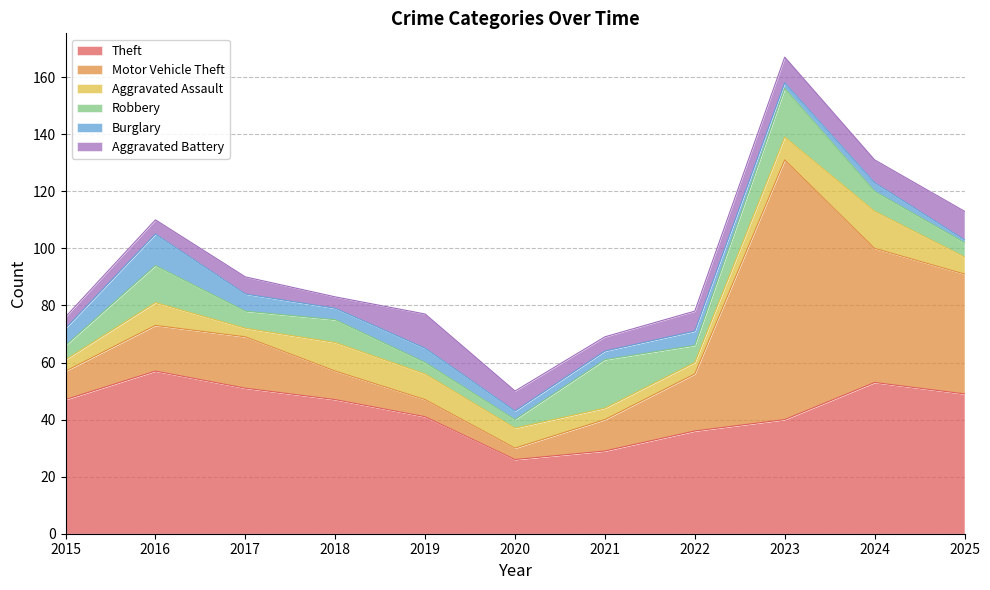

What is the difference between the highest and lowest values at 2022?

32